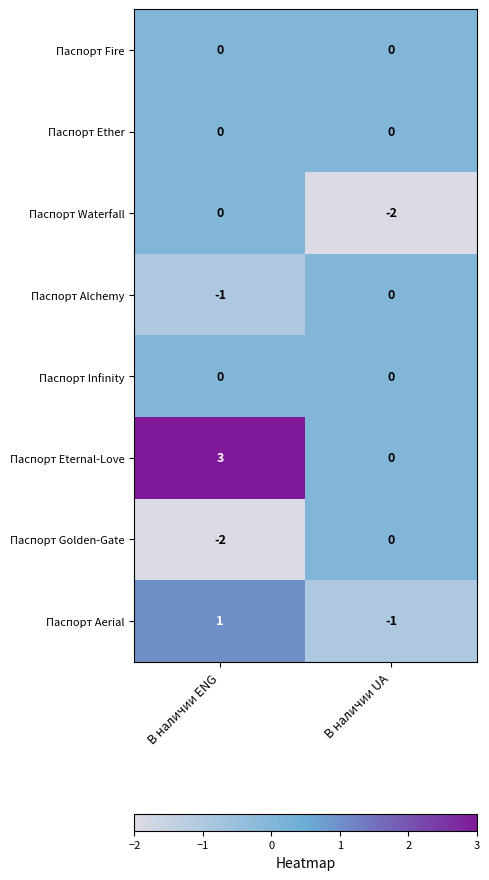

Reading left to right, extract all data points from this chart.

Паспорт Fire: 0	0
Паспорт Ether: 0	0
Паспорт Waterfall: 0	-2
Паспорт Alchemy: -1	0
Паспорт Infinity: 0	0
Паспорт Eternal-Love: 3	0
Паспорт Golden-Gate: -2	0
Паспорт Aerial: 1	-1